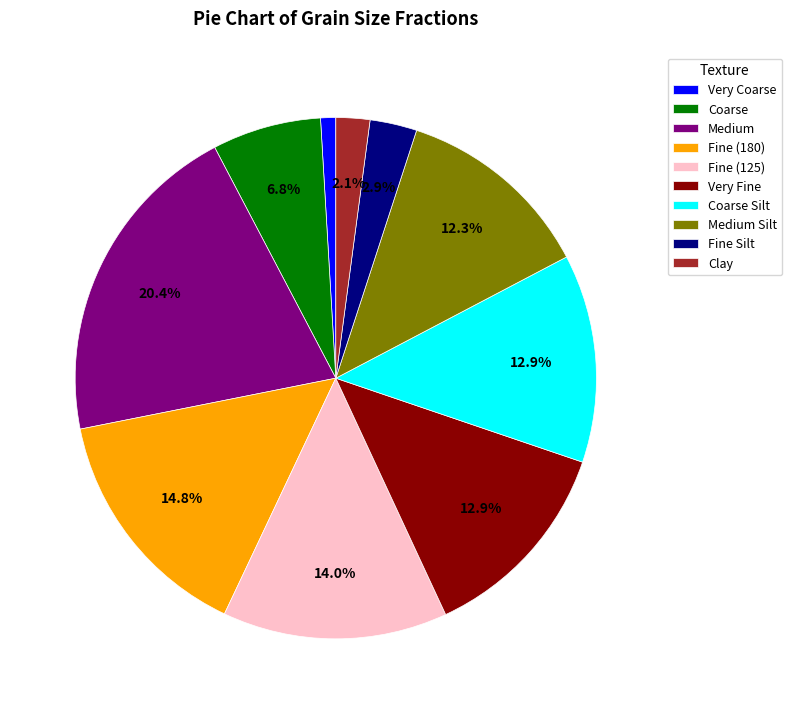

True or false: Clay accounts for 2% of the total.

True